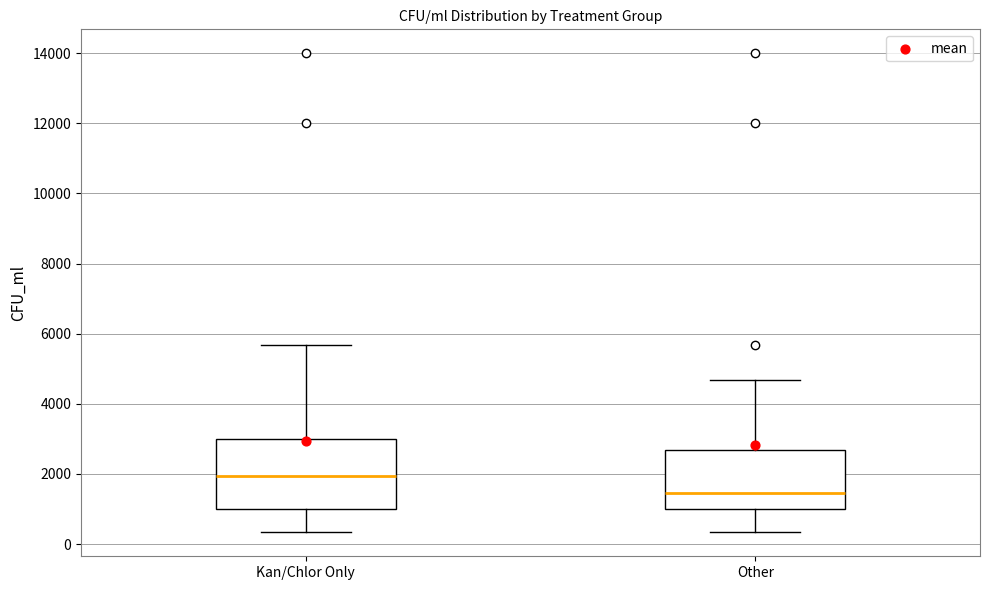

Which box has the lowest median line?

Other